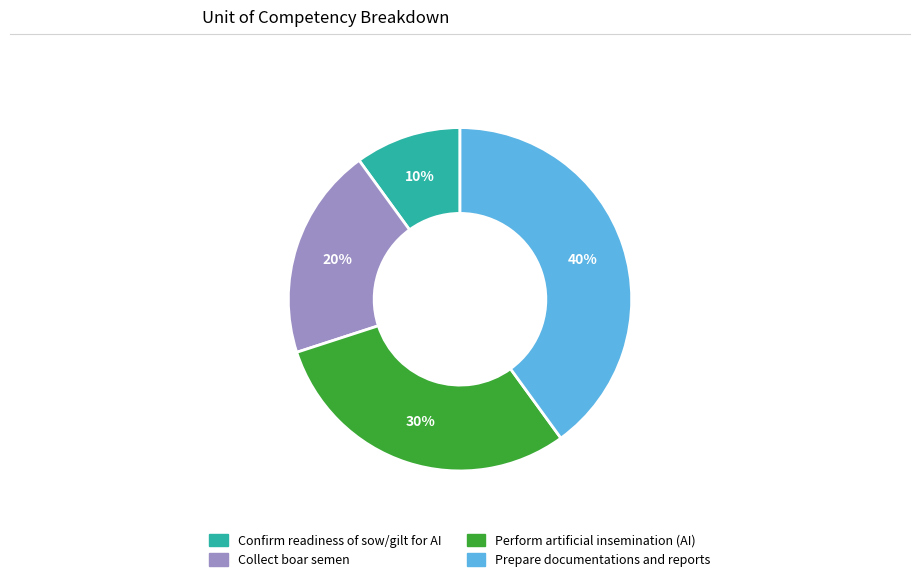

Combined, do Collect boar semen and Confirm readiness of sow/gilt for AI account for over 50%?

No